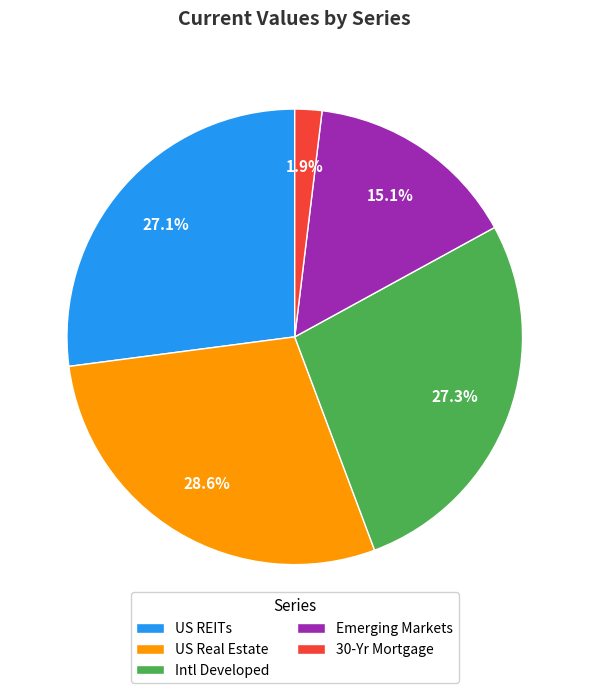

To the nearest percent, what percentage of the pie is 30-Yr Mortgage?

2%